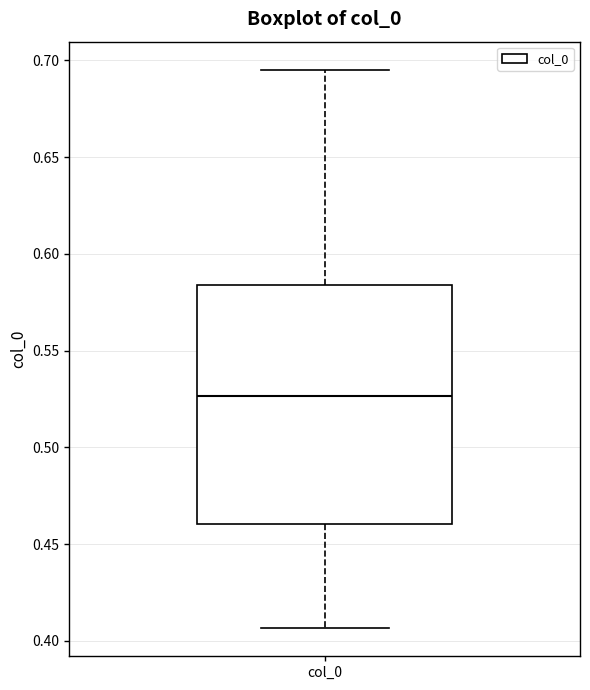

Where does the lower whisker of the box for col_0 end on the y-axis? The values are not printed on the chart, so give them approximately, as read against the axis.

0.405